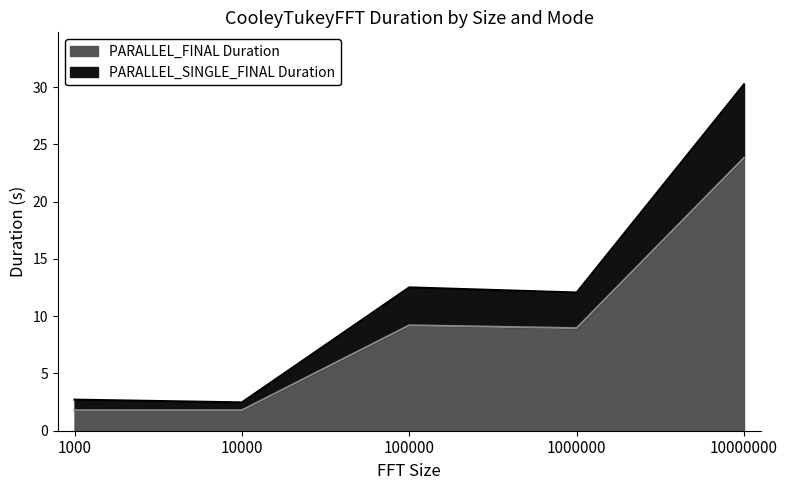

Rank the series at 10000 from lowest to highest value.

PARALLEL_FINAL Duration, PARALLEL_SINGLE_FINAL Duration